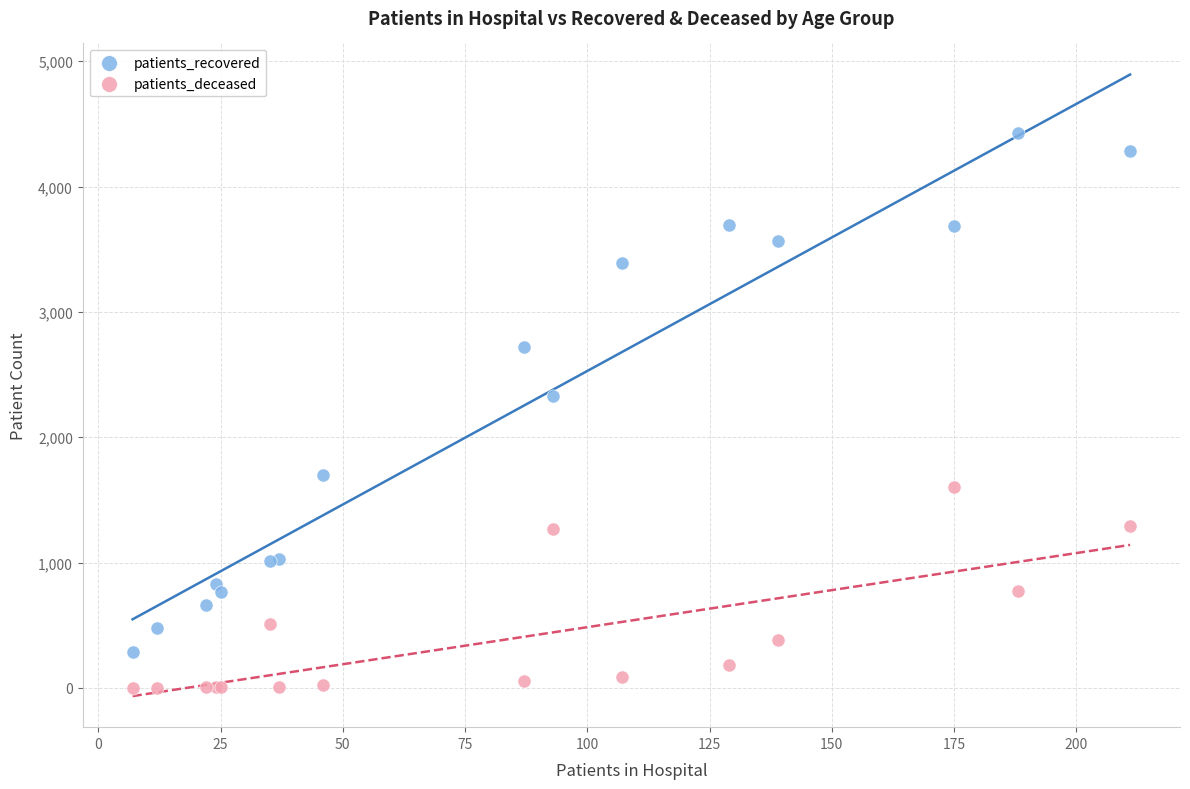

Which series has the largest Y range (max minus min)?

patients_recovered